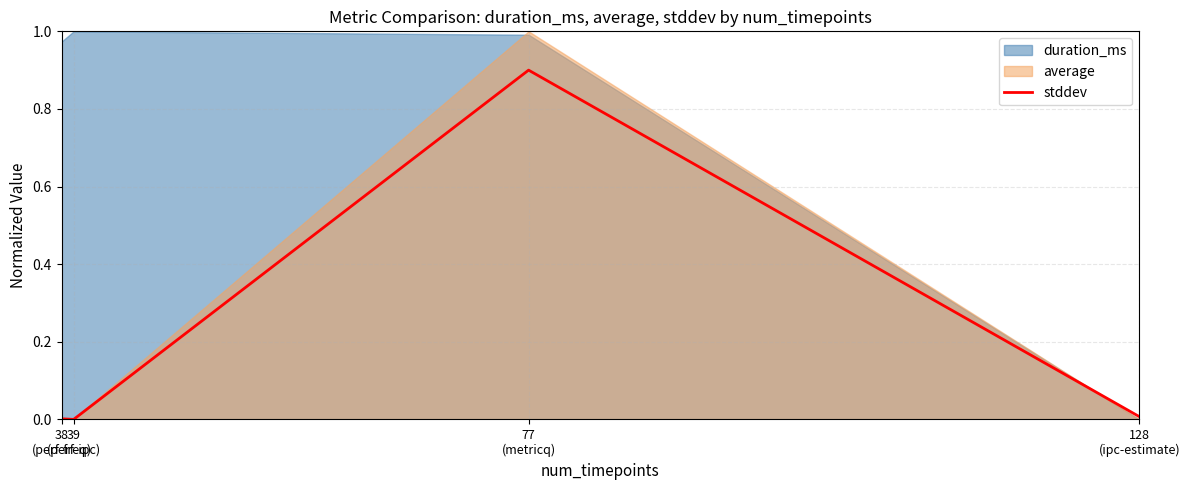

How many interior local peaks does the stddev series have?

1